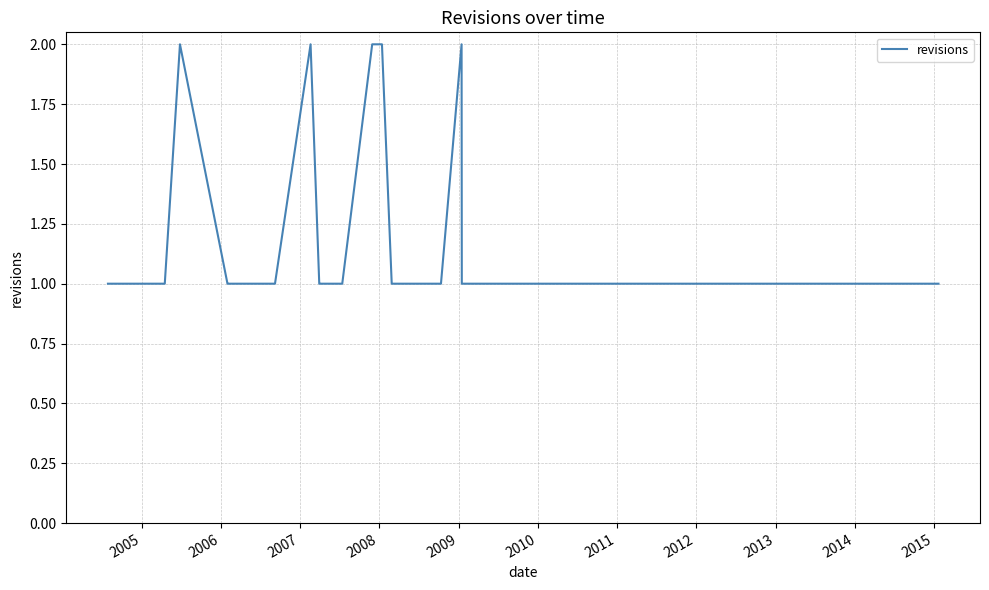

How many series are shown in this chart?

1